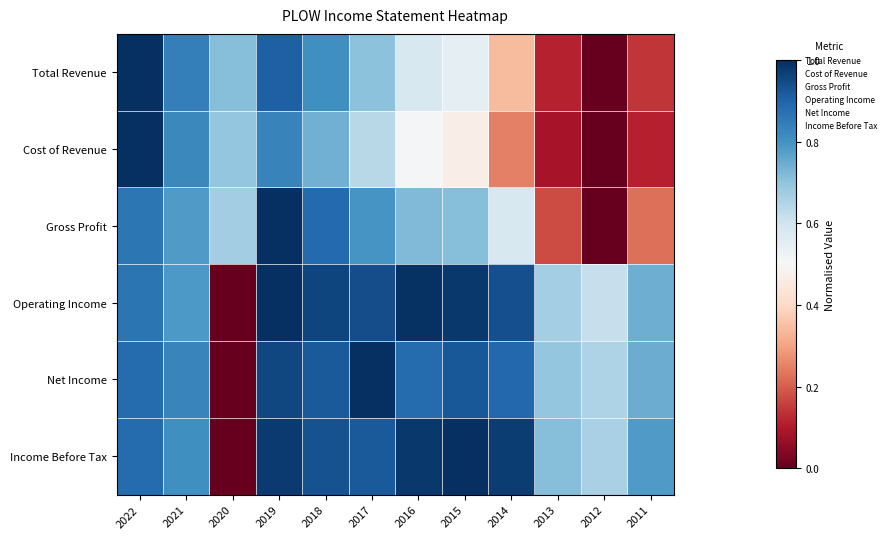

At which category is the sum across all series the highest?

2019